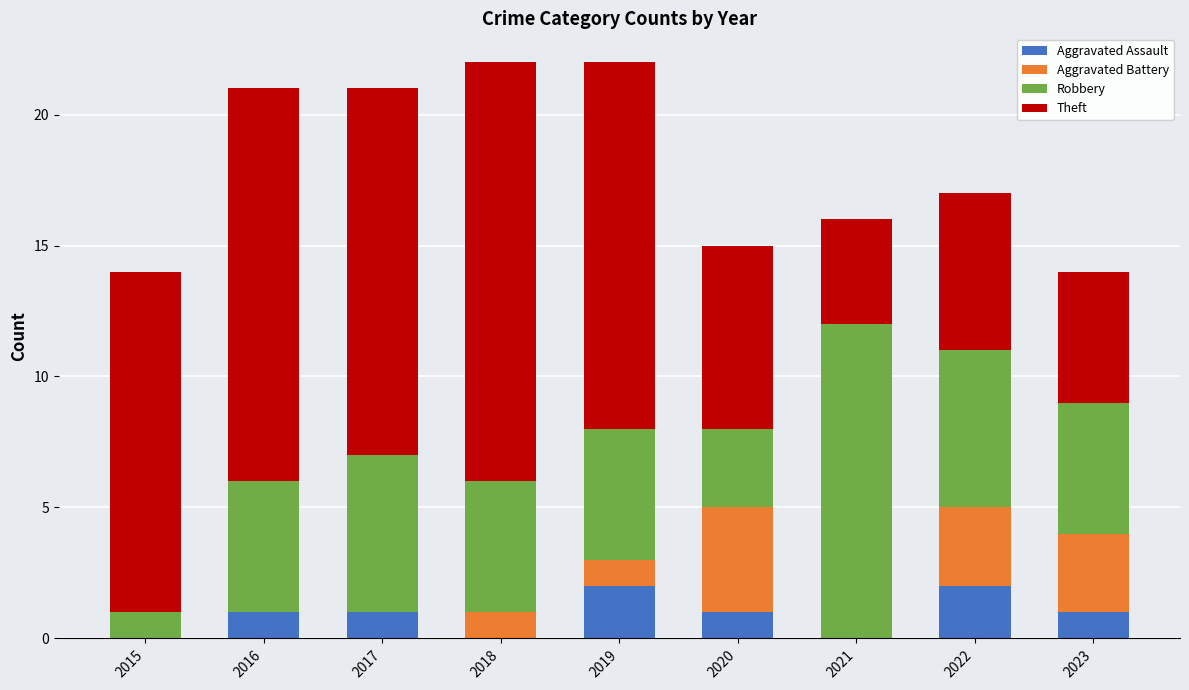

What are all the series names shown in the legend?

Aggravated Assault, Aggravated Battery, Robbery, Theft